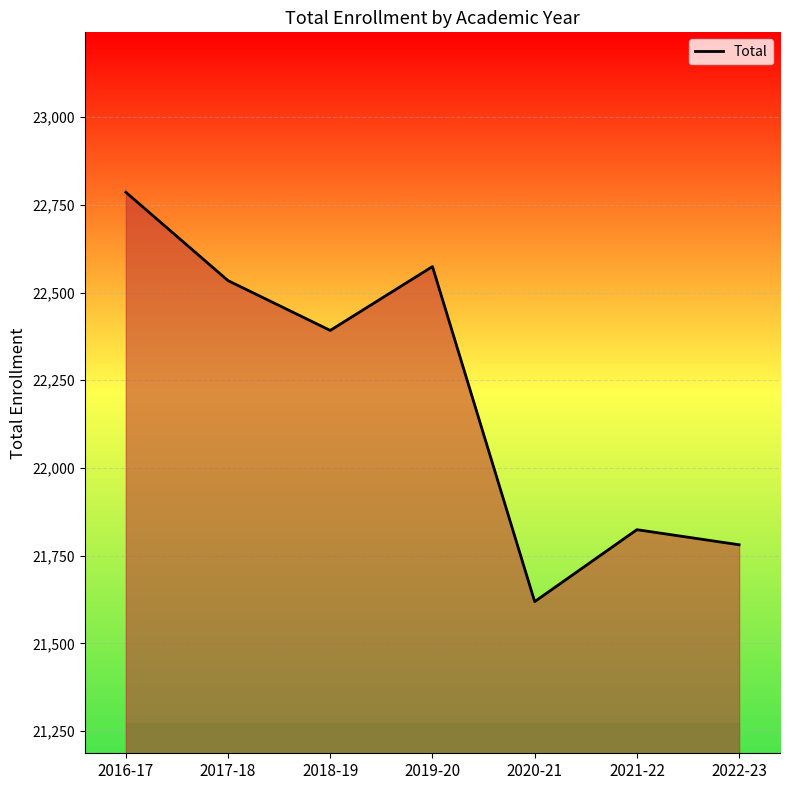

Where is the first local minimum?

2018-19